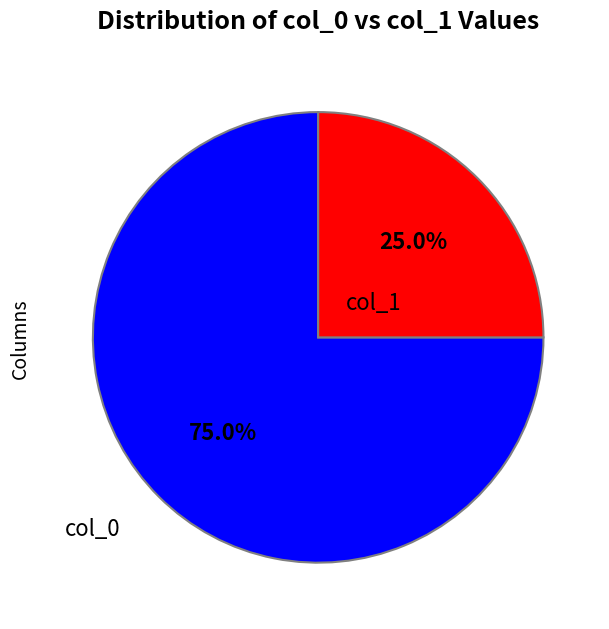

Rank the categories by value from highest to lowest.

col_0, col_1